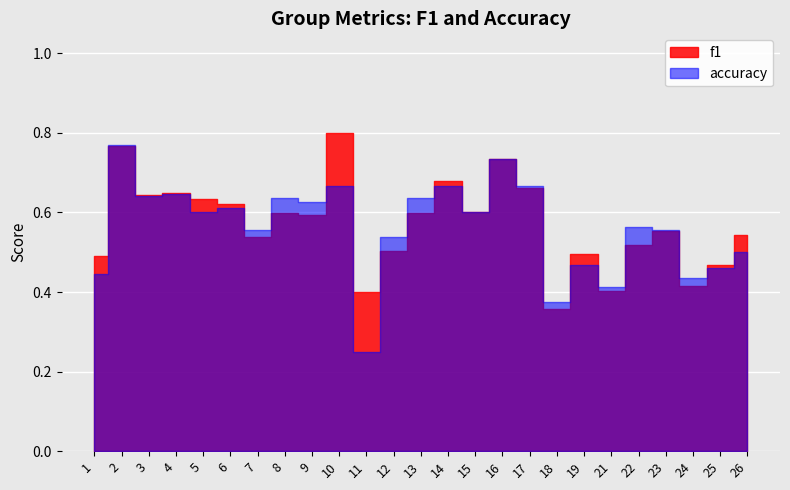

Rank the series by their average value, from lowest to highest.

accuracy, f1